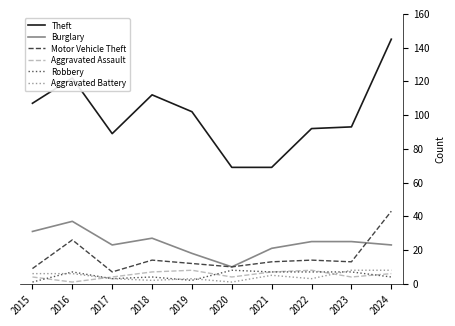

How many Aggravated Battery values are between 3 and 6?

6